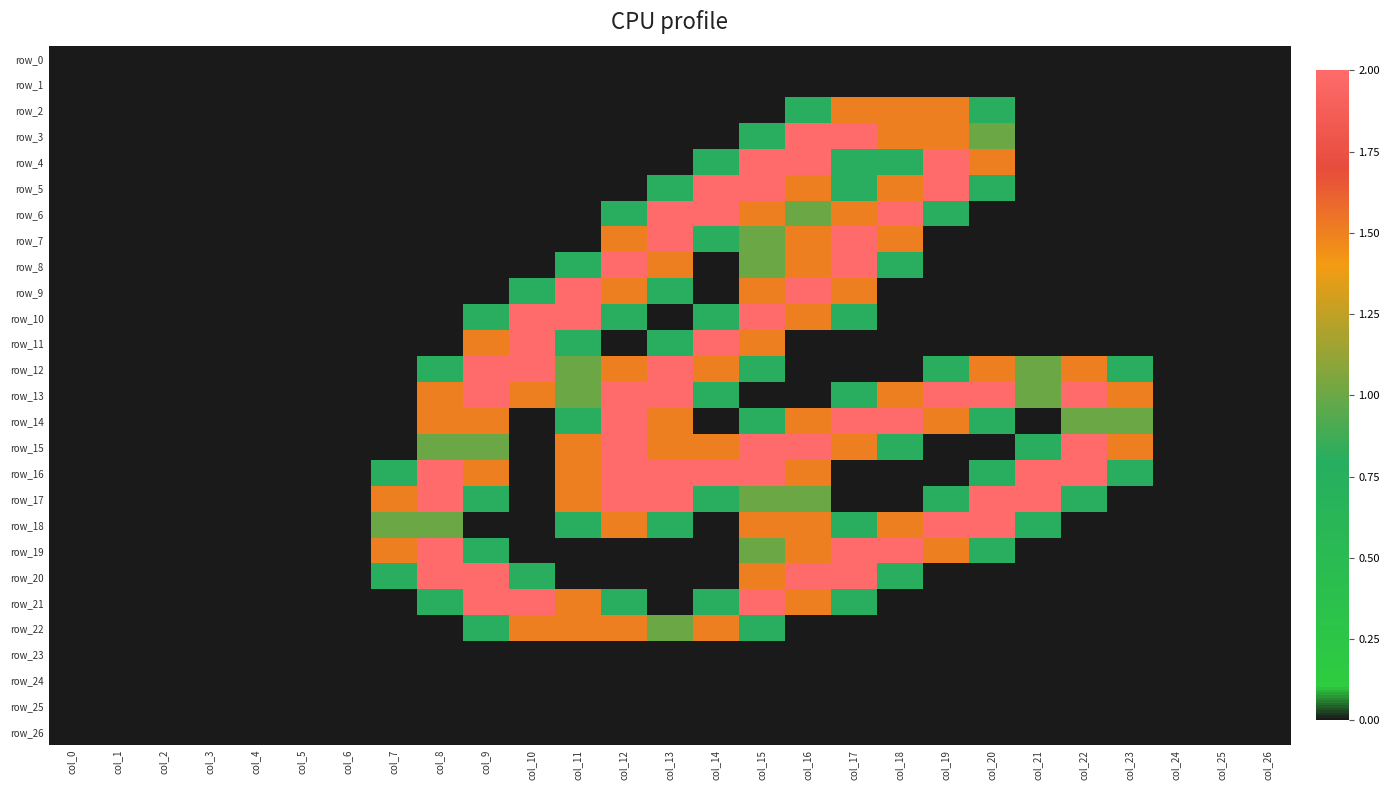

What is the total value across all series at col_9?

16.7